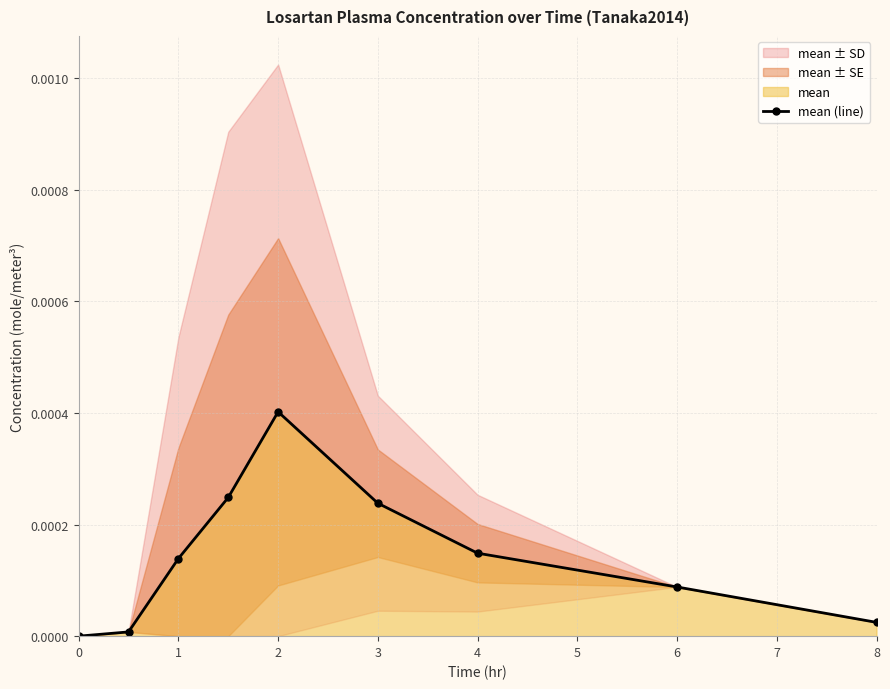

True or false: mean (line) has more than 2 interior local peaks.

False